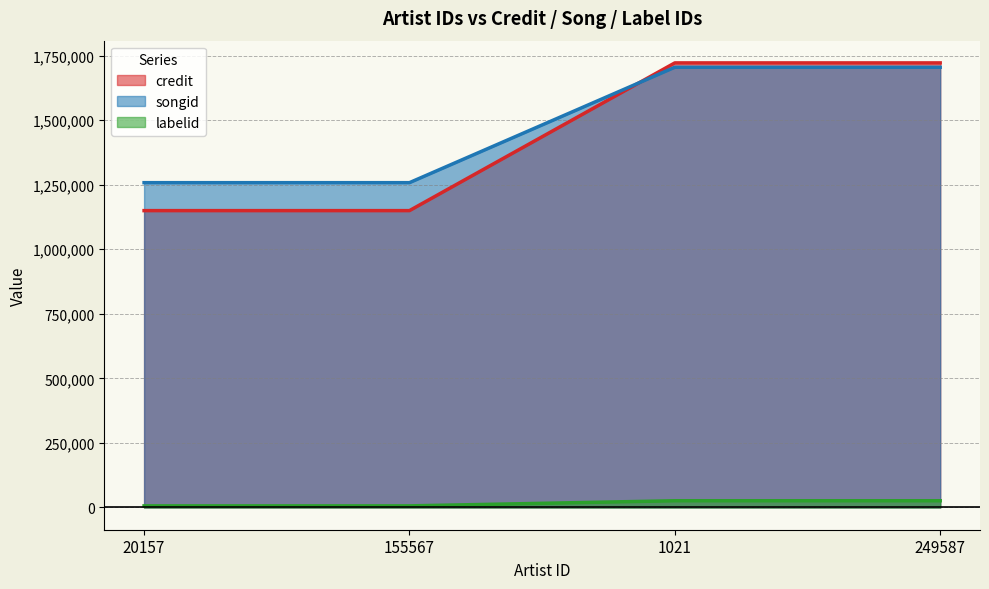

The songid series shows 2803390 at 249587. True or false?

False